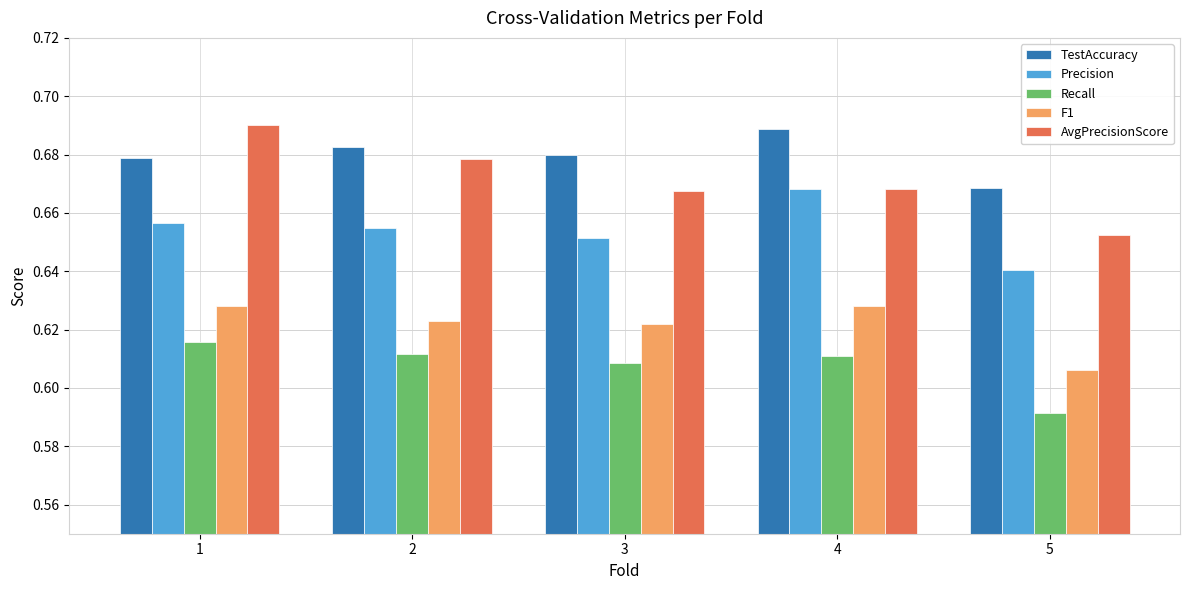

Where is TestAccuracy nearest to the value 0?

5